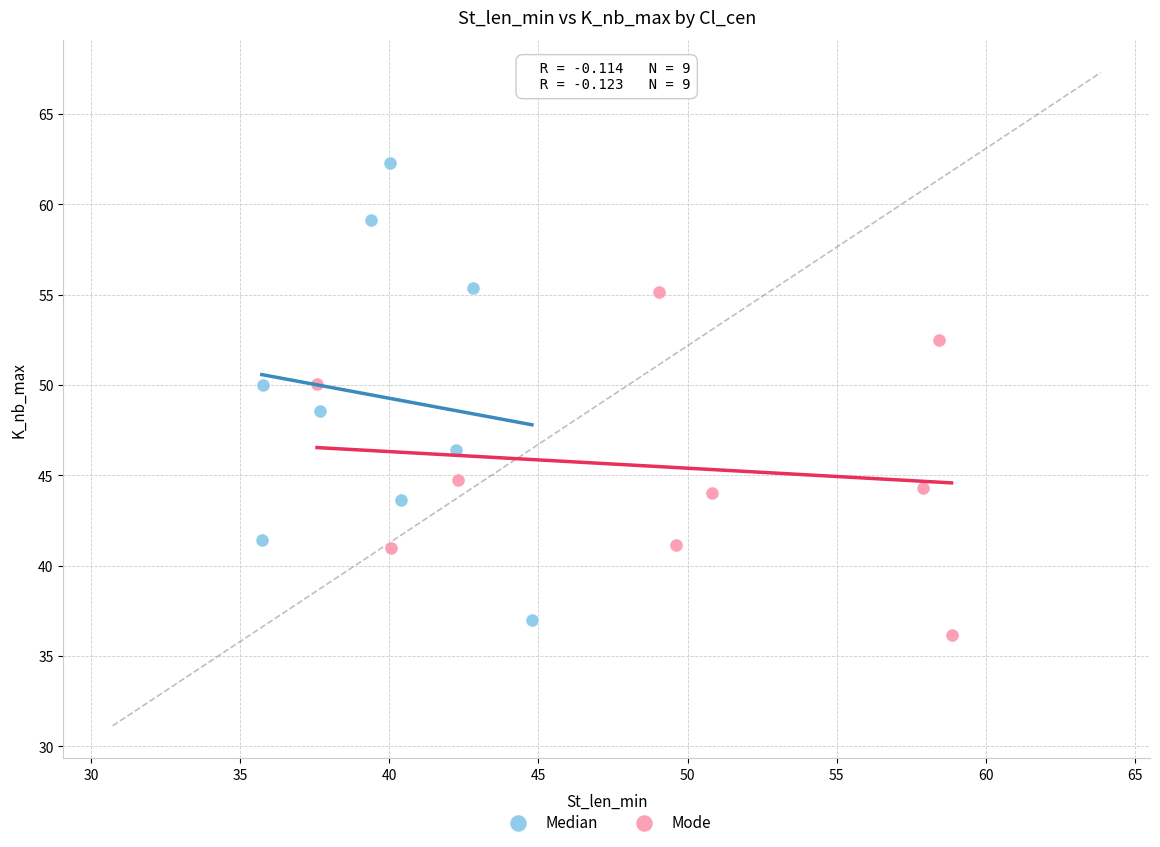

Which series contains the highest Y value?

Median